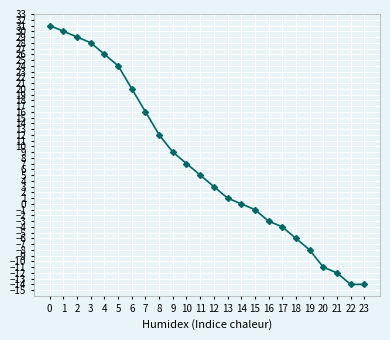

Count the number of data series in this chart.

1